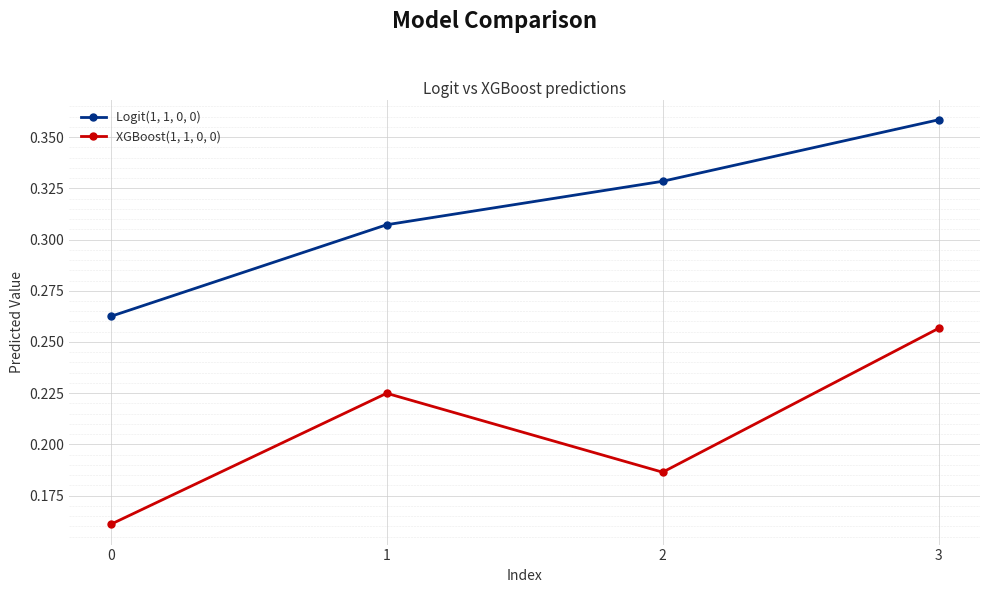

Which series has the largest range (max minus min)?

Logit(1, 1, 0, 0)